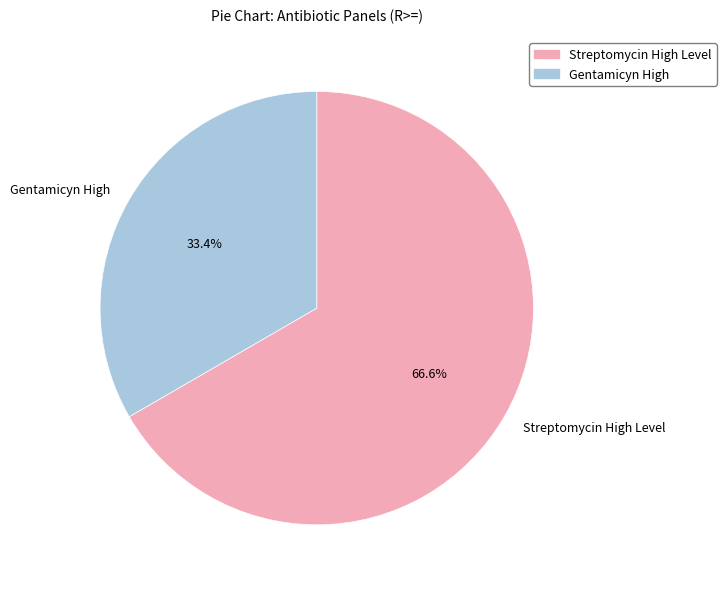

To the nearest percent, what percentage of the pie is Gentamicyn High?

33%